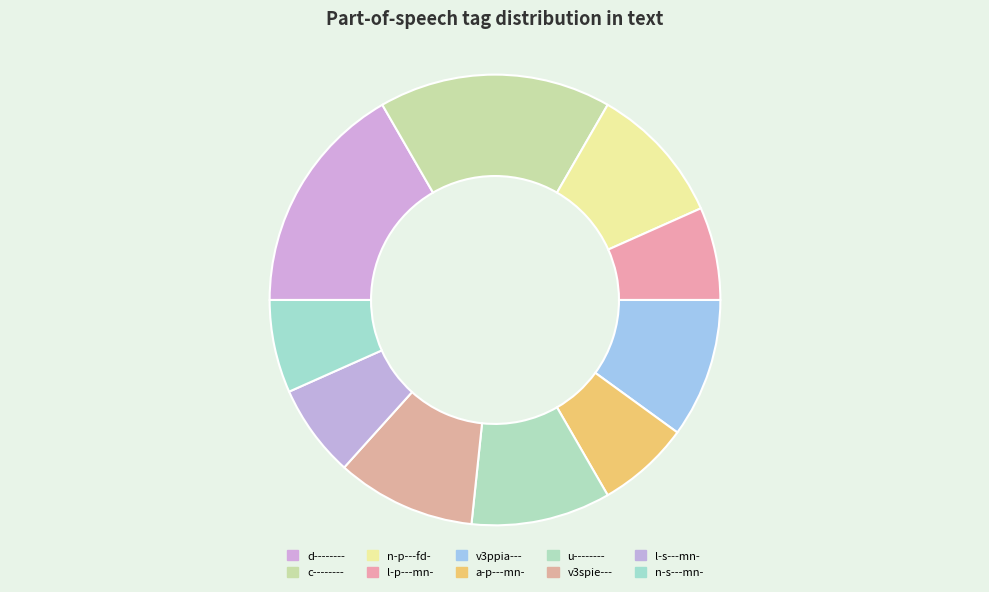

How many segments does this pie chart have?

10